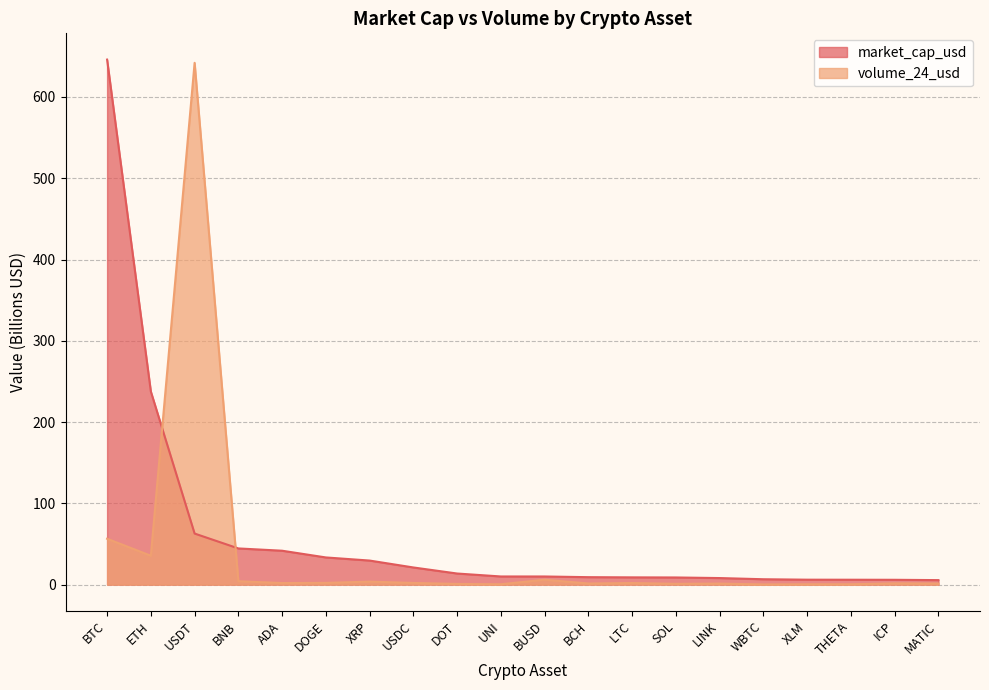

Rank the series by their maximum value, from lowest to highest.

volume_24_usd, market_cap_usd